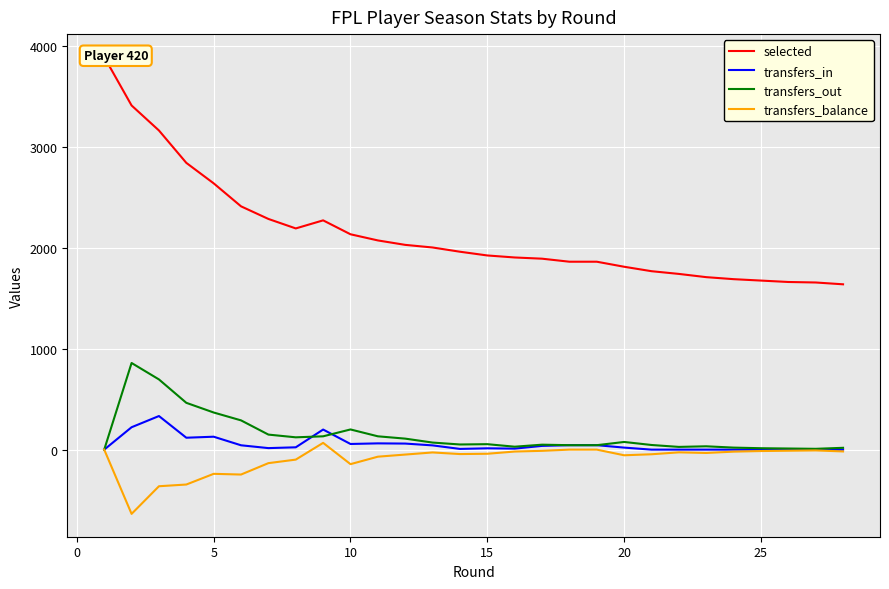

Is it true that transfers_in equals 0 at 27?

True